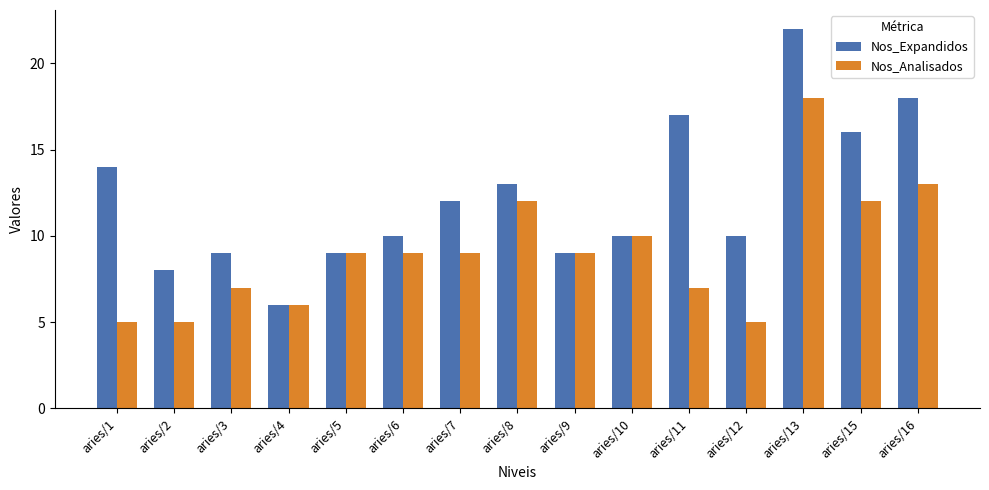

How many data points does each series have?

15